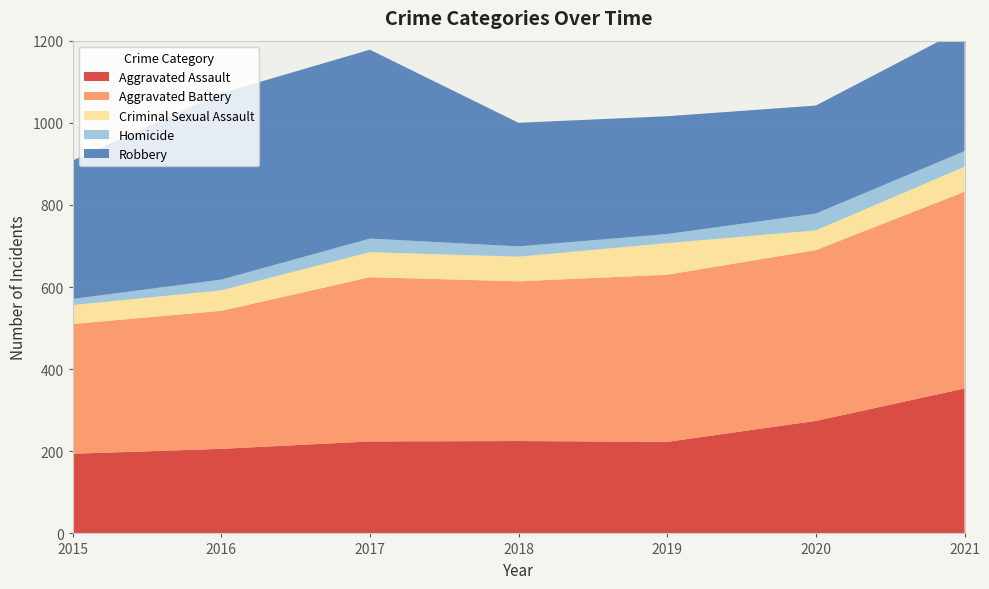

Reading left to right, transcribe all the data shown in this chart.

Aggravated Assault: 2015=194	2016=206	2017=224	2018=225	2019=223	2020=274	2021=353
Aggravated Battery: 2015=316	2016=336	2017=400	2018=389	2019=407	2020=416	2021=479
Criminal Sexual Assault: 2015=46	2016=50	2017=61	2018=60	2019=77	2020=48	2021=61
Homicide: 2015=15	2016=26	2017=33	2018=25	2019=22	2020=41	2021=38
Robbery: 2015=337	2016=454	2017=460	2018=301	2019=287	2020=263	2021=300